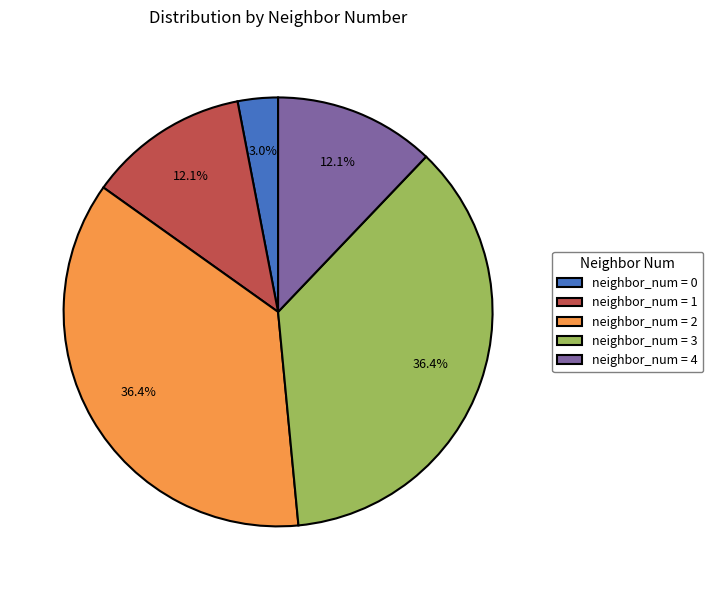

What percentage is NOT represented by neighbor_num = 4?

87.9%